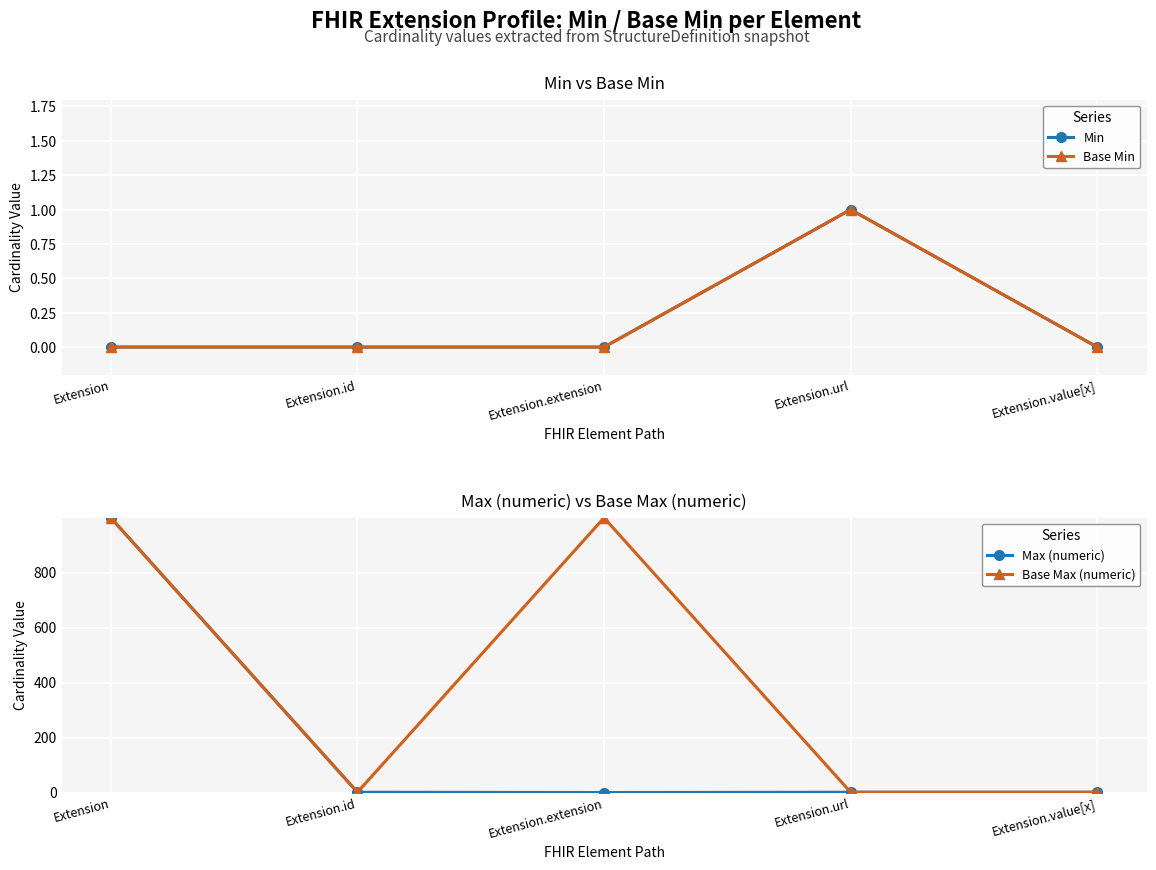

True or false: Max (numeric) has more than 0 points higher than both neighbors.

False